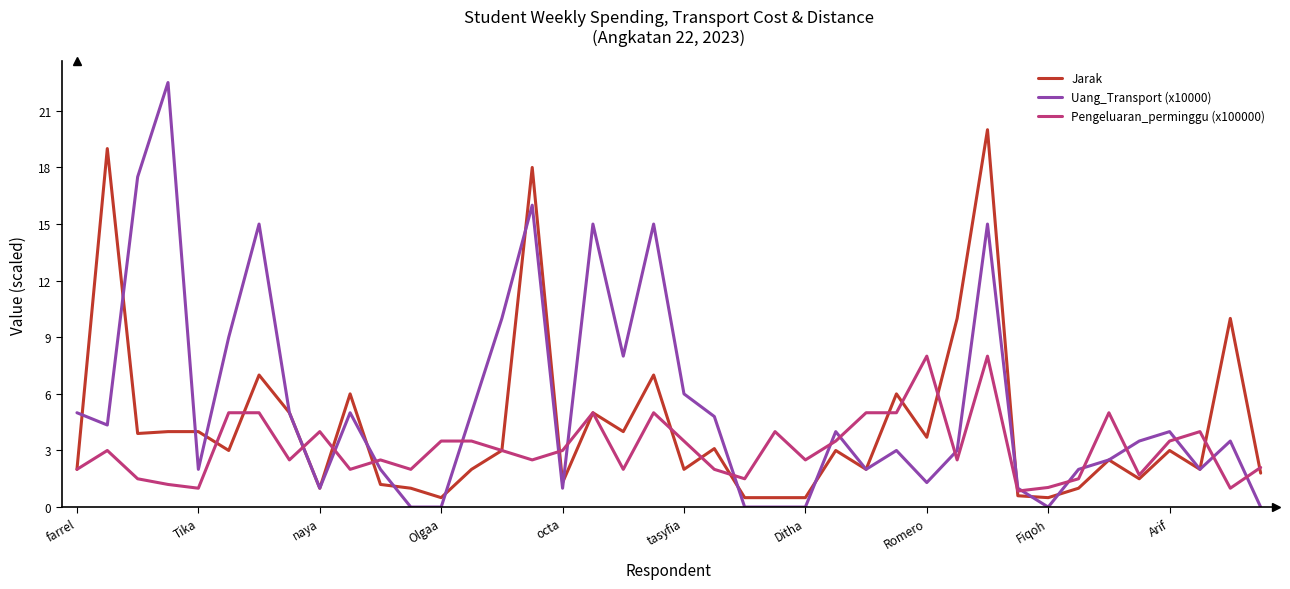

Rank the series by their maximum value, from highest to lowest.

Uang_Transport (x10000), Jarak, Pengeluaran_perminggu (x100000)